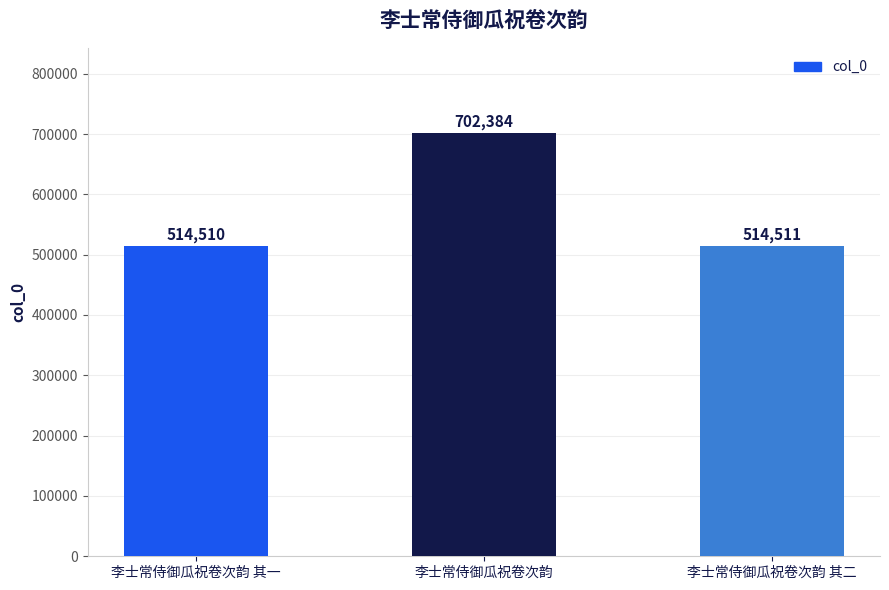

Rank the categories by value from lowest to highest.

李士常侍御瓜祝卷次韵 其一, 李士常侍御瓜祝卷次韵 其二, 李士常侍御瓜祝卷次韵